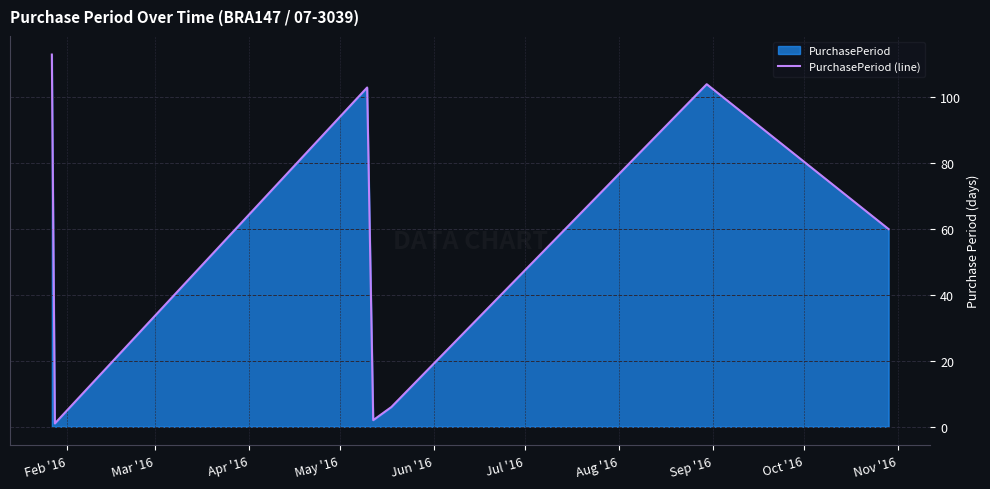

Count the number of values greater than 60.

3